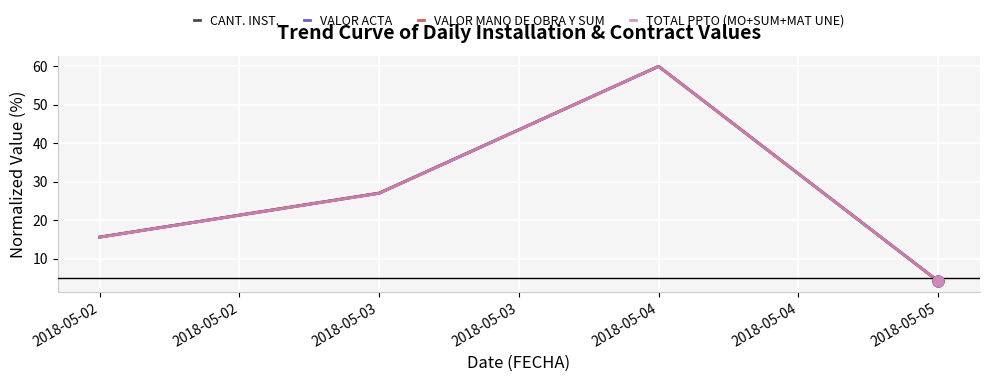

Does the chart have visible grid lines?

Yes